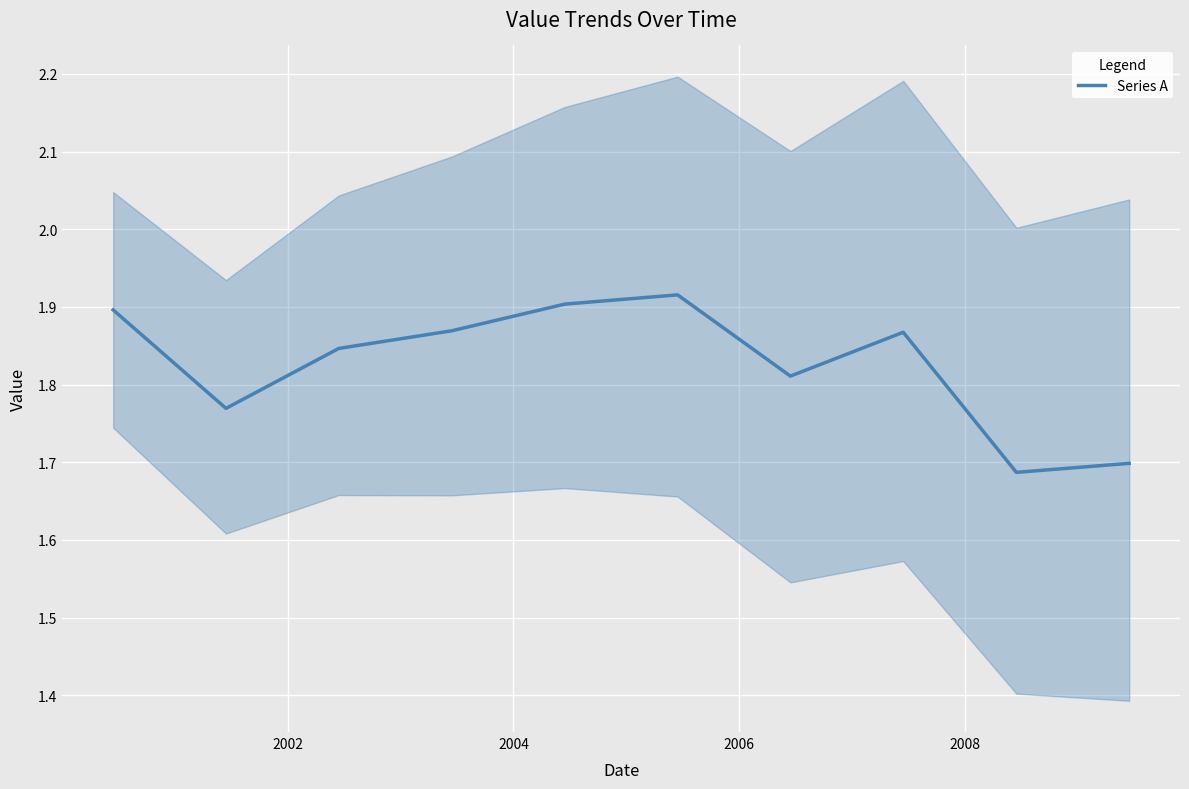

Reading left to right, transcribe all the data shown in this chart.

1.9	1.8	1.8	1.9	1.9	1.9	1.8	1.9	1.7	1.7